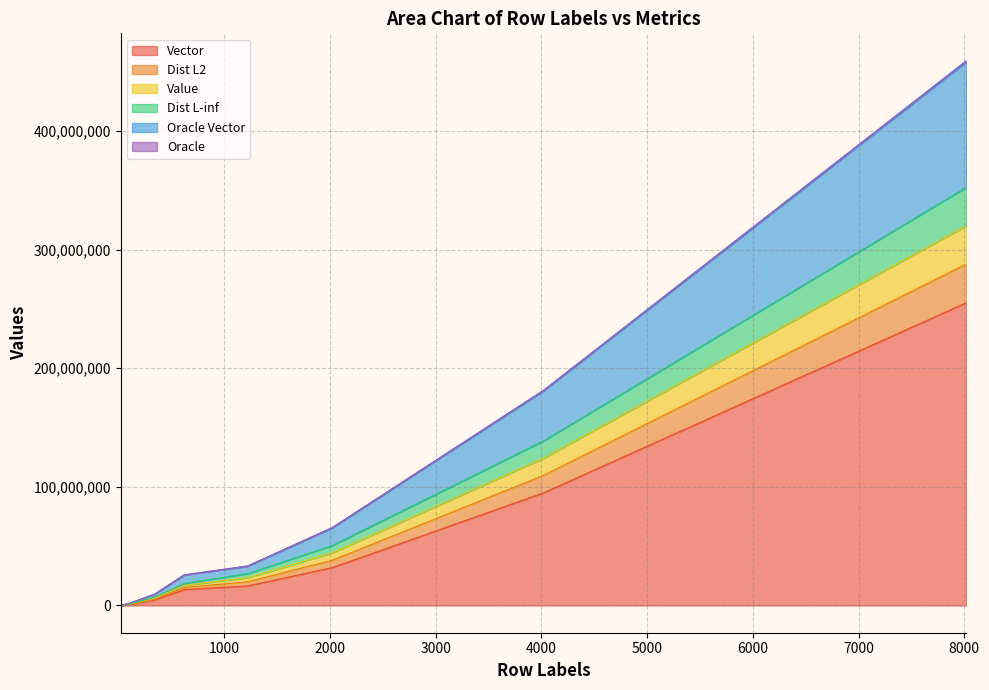

Where is Vector nearest to the value 127659620?

4020